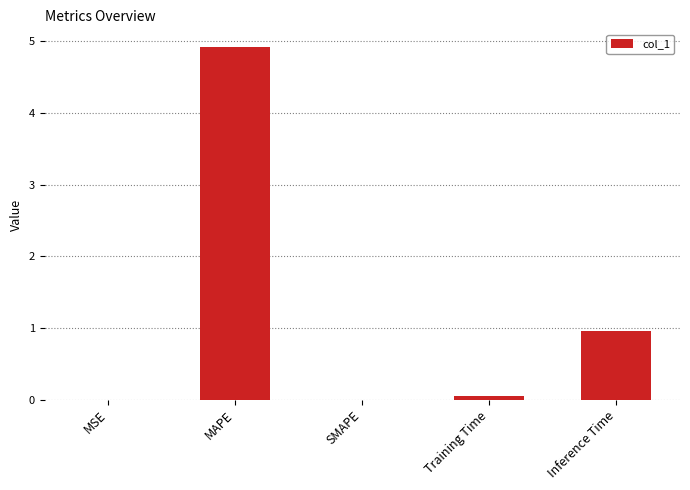

How many distinct data groups are displayed?

1